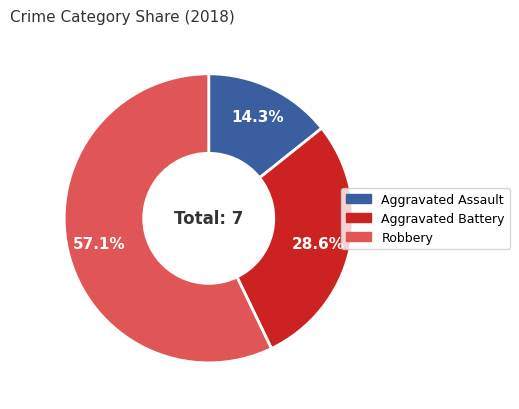

Is Robbery the majority of the pie?

Yes